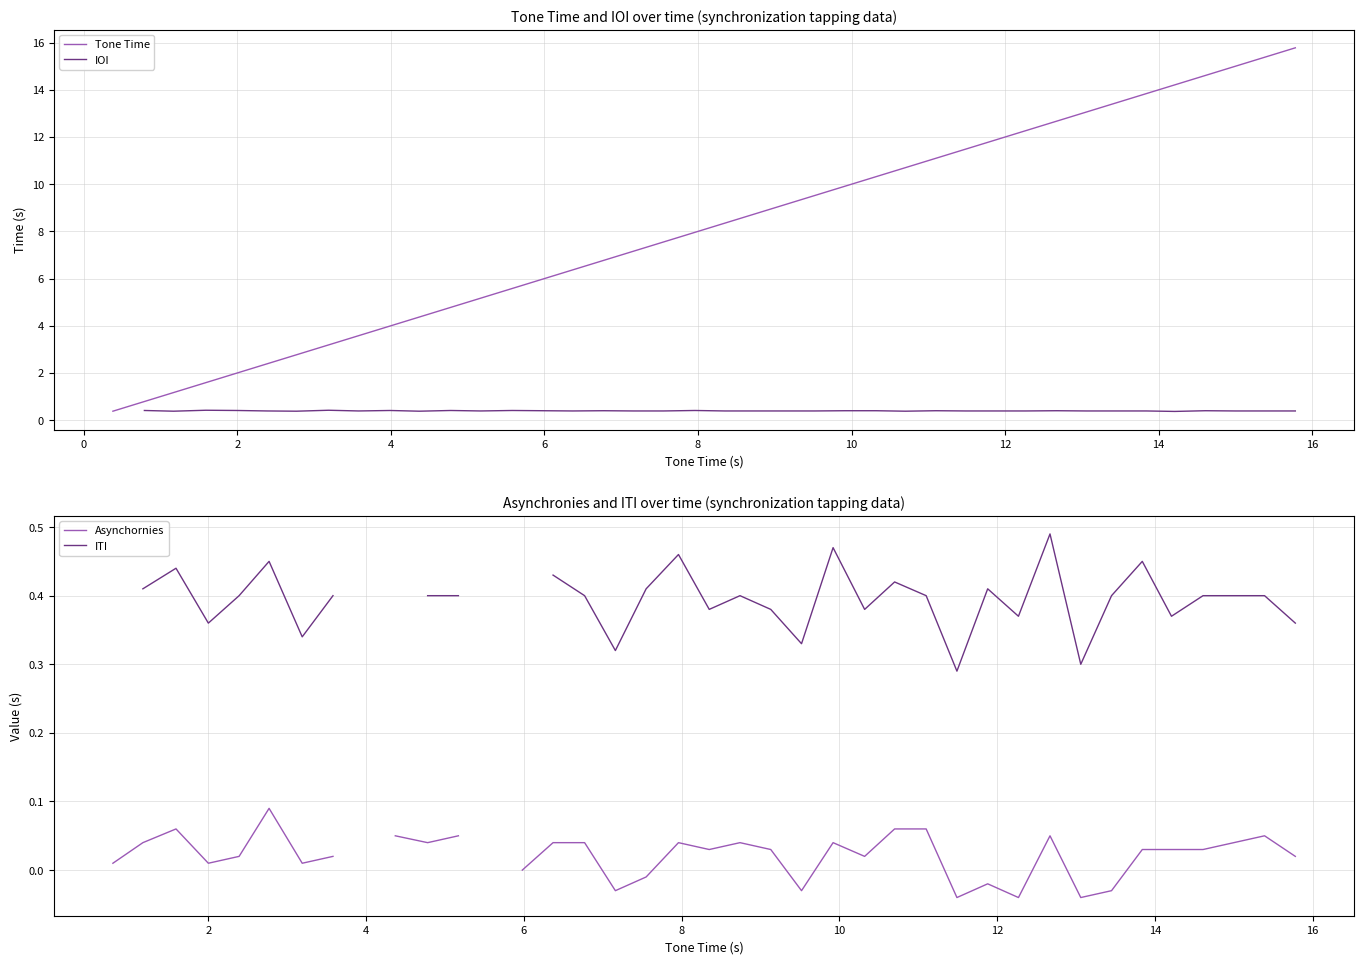

What is the value of the ITI point at the 39th from the left?

0.4